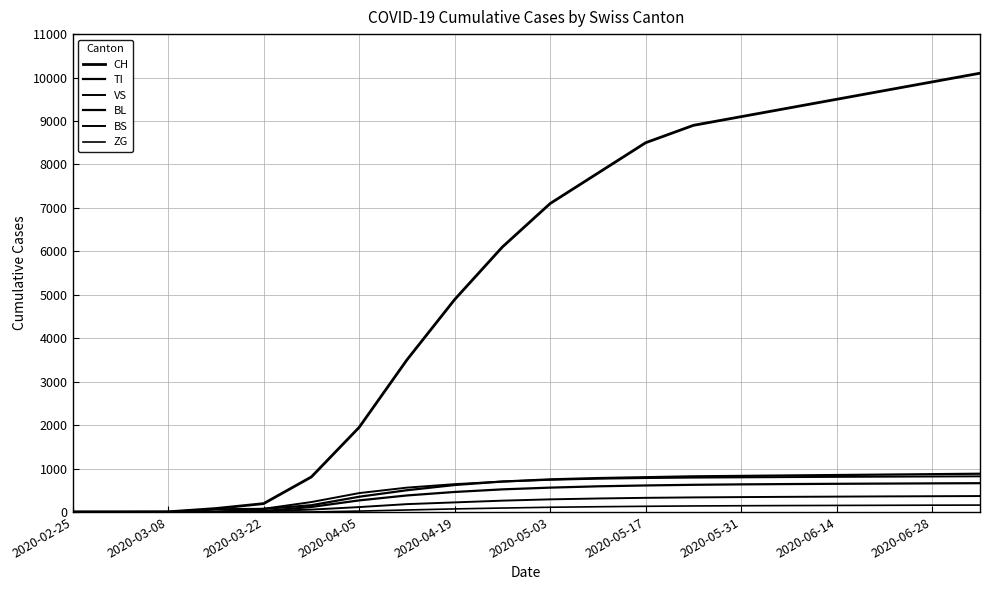

At how many categories does at least one series exceed 5316?

11